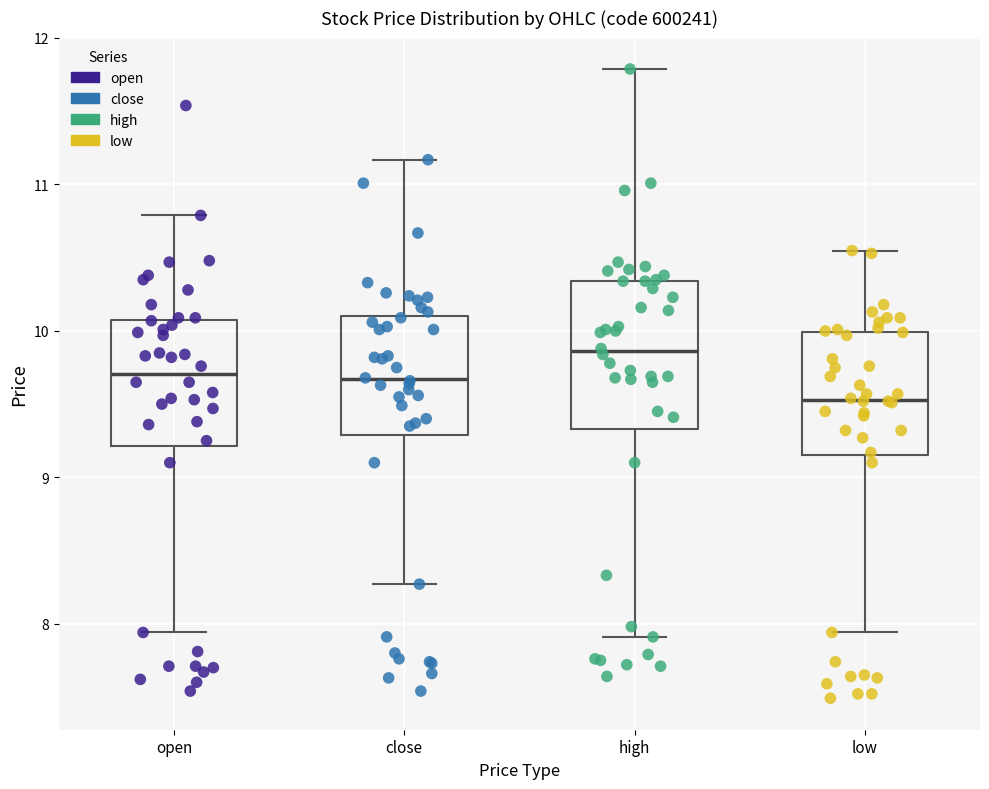

Reading left to right, transcribe this box plot: for each box, give where its median line is, the range the box spans, and where its two whiskers end, as read against the y-axis. The values are not printed on the chart, so give them approximately, as read against the axis.

open: median 9.7, box 9.2 to 10.1, whiskers 7.9 to 10.8
close: median 9.7, box 9.3 to 10.1, whiskers 8.3 to 11.2
high: median 9.9, box 9.3 to 10.3, whiskers 7.9 to 11.8
low: median 9.5, box 9.2 to 10.0, whiskers 7.9 to 10.5